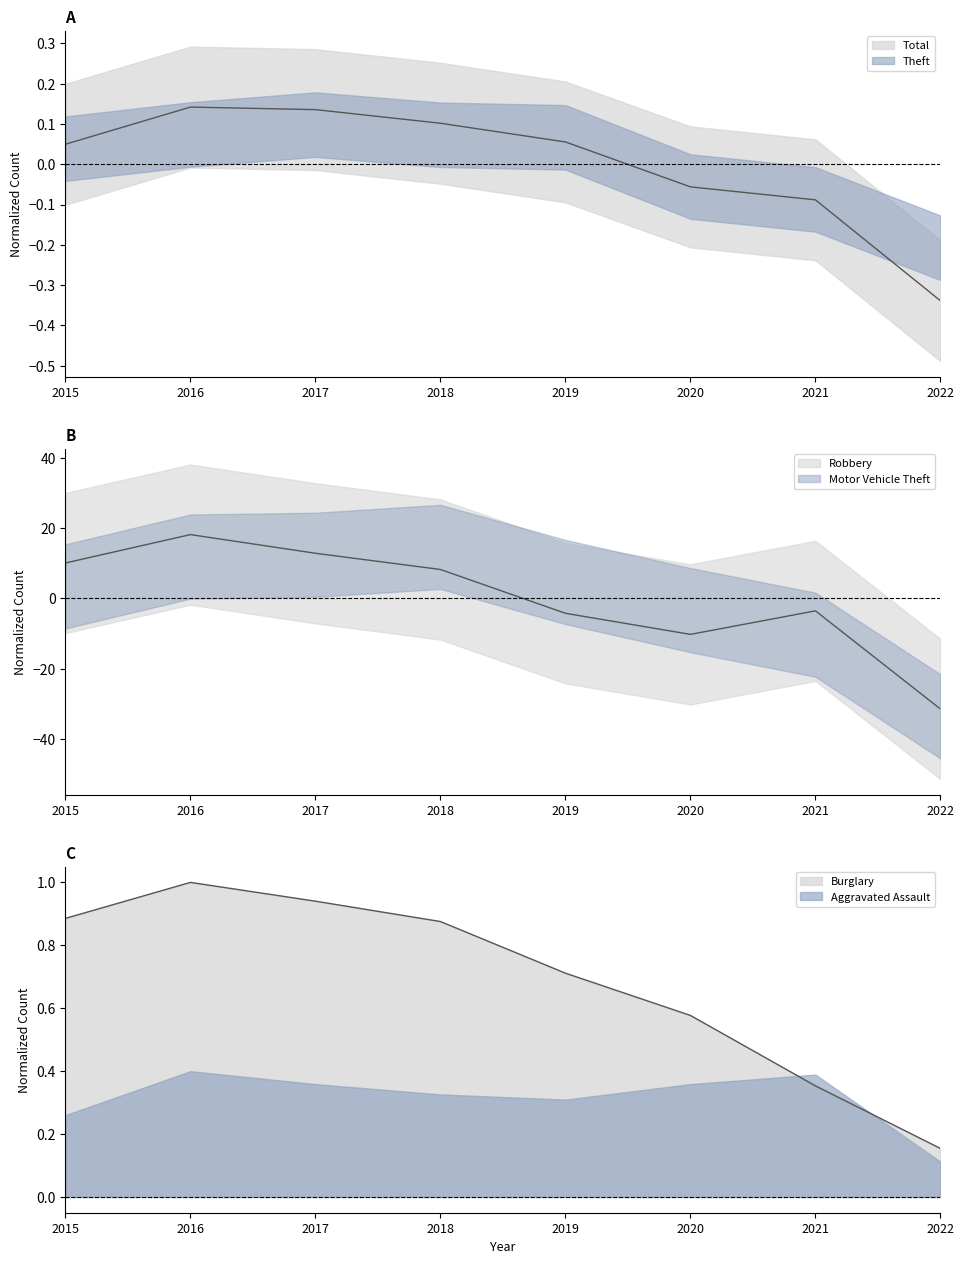

Which category has the highest value across all series?

2016